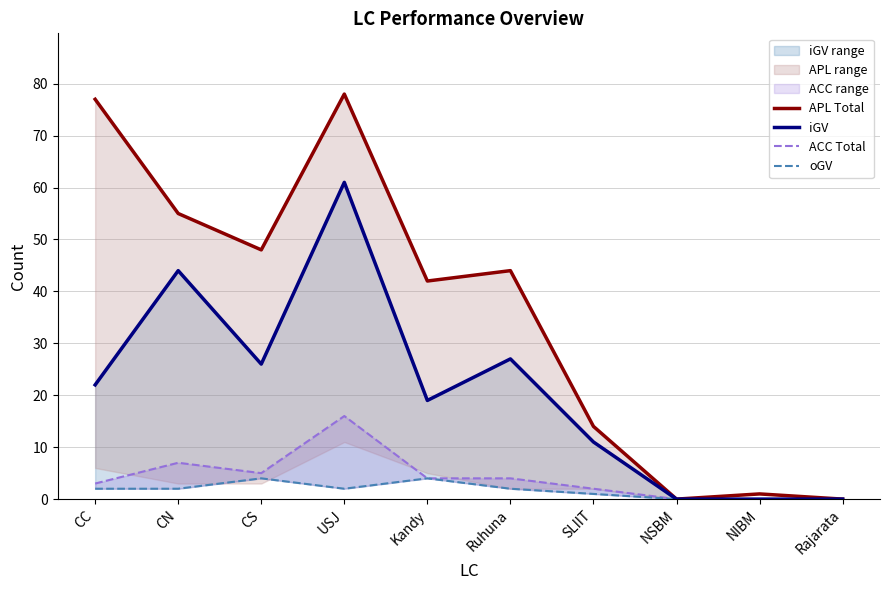

The value of ACC Total at CC is 3. True or false?

True